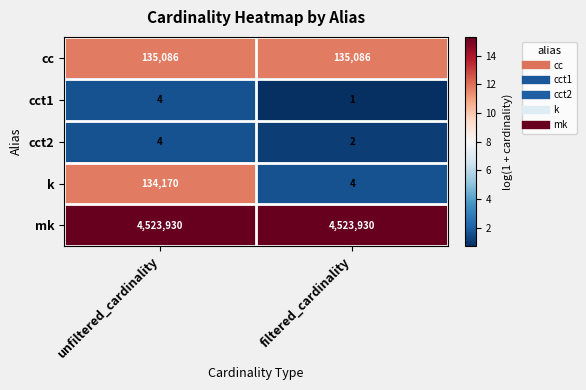

At which label is cct1 closest to 2?

filtered_cardinality